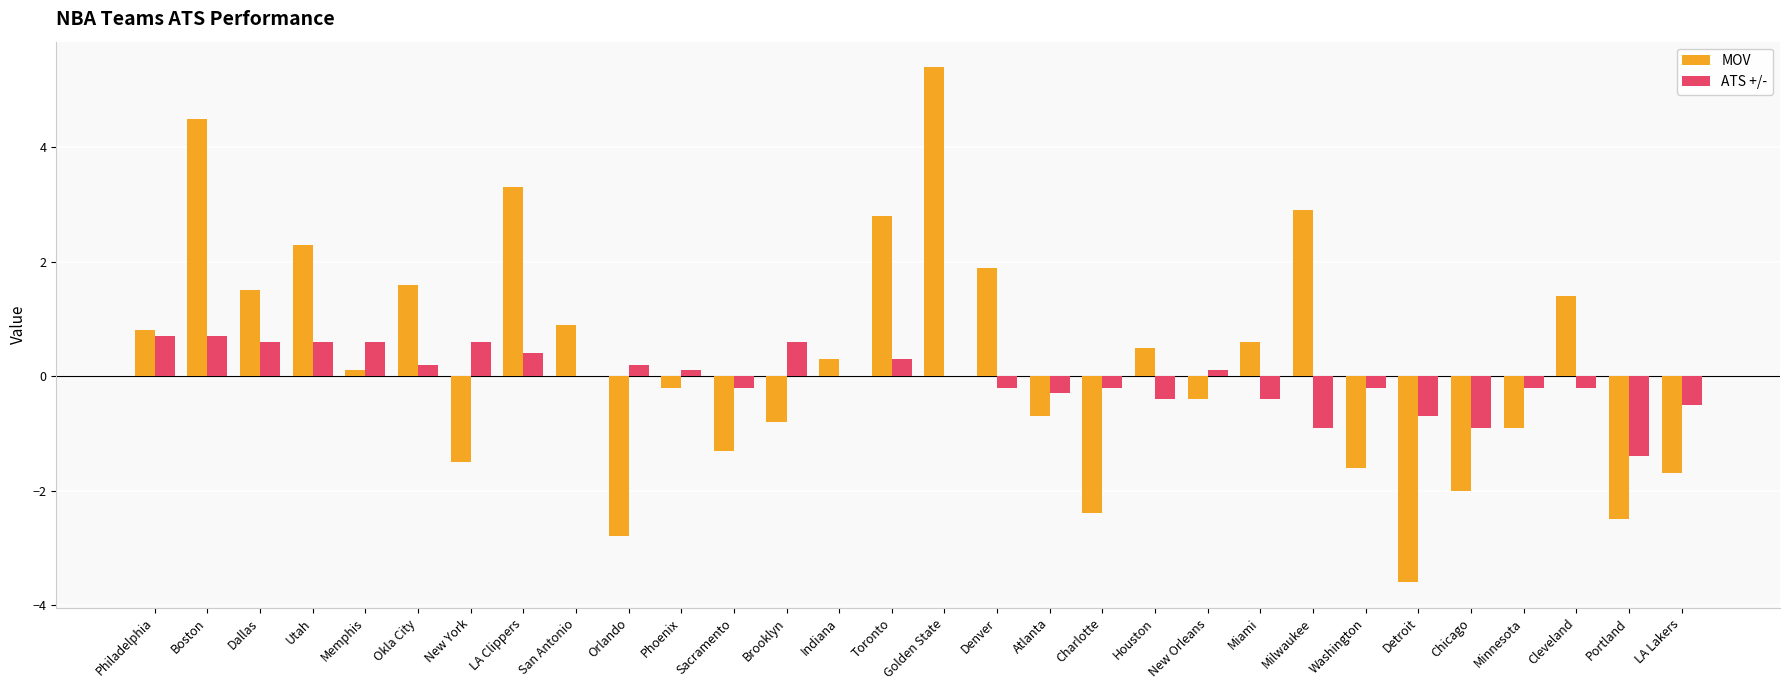

What is the sum of all ATS +/- values?

-1.0